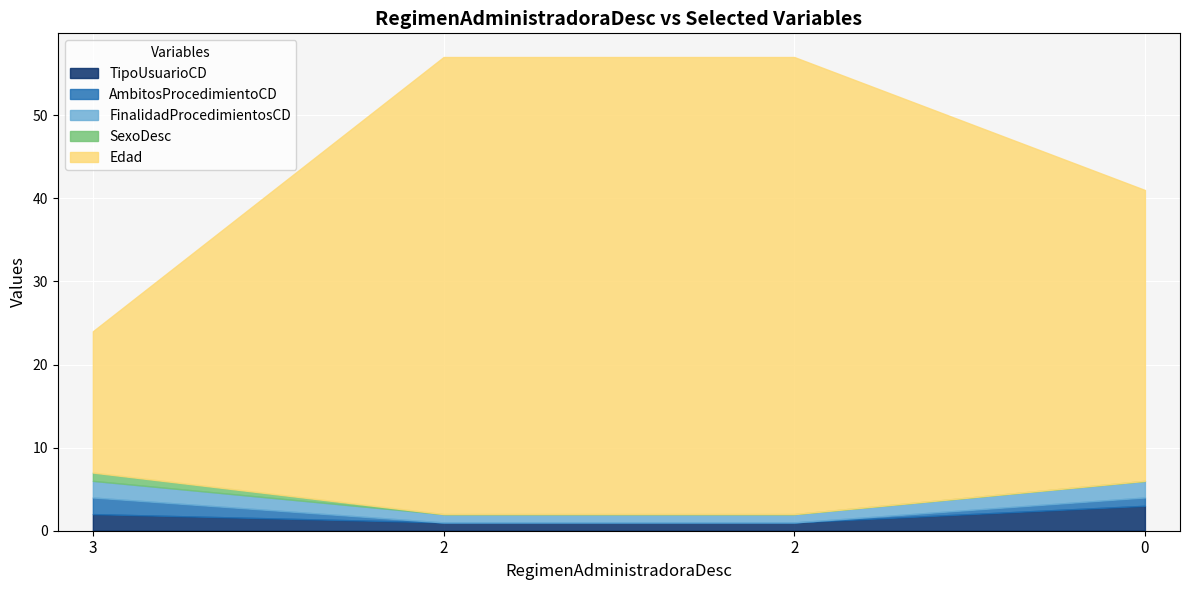

At 2, list the series in order from largest to smallest.

Edad, TipoUsuarioCD, FinalidadProcedimientosCD, AmbitosProcedimientoCD, SexoDesc